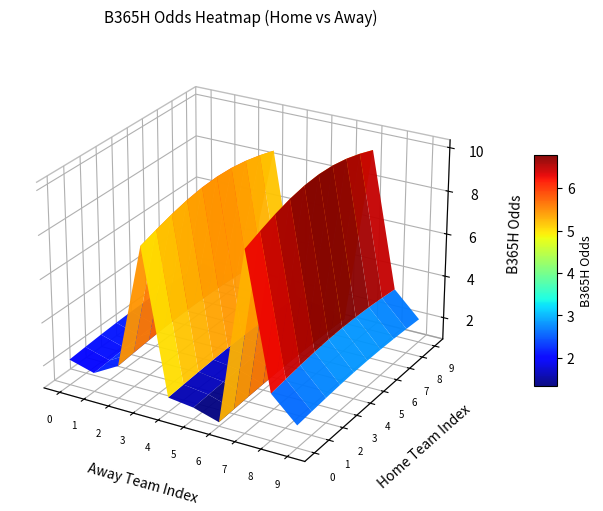

Is it true that Ath Bilbao equals 10.4 at 3?

False